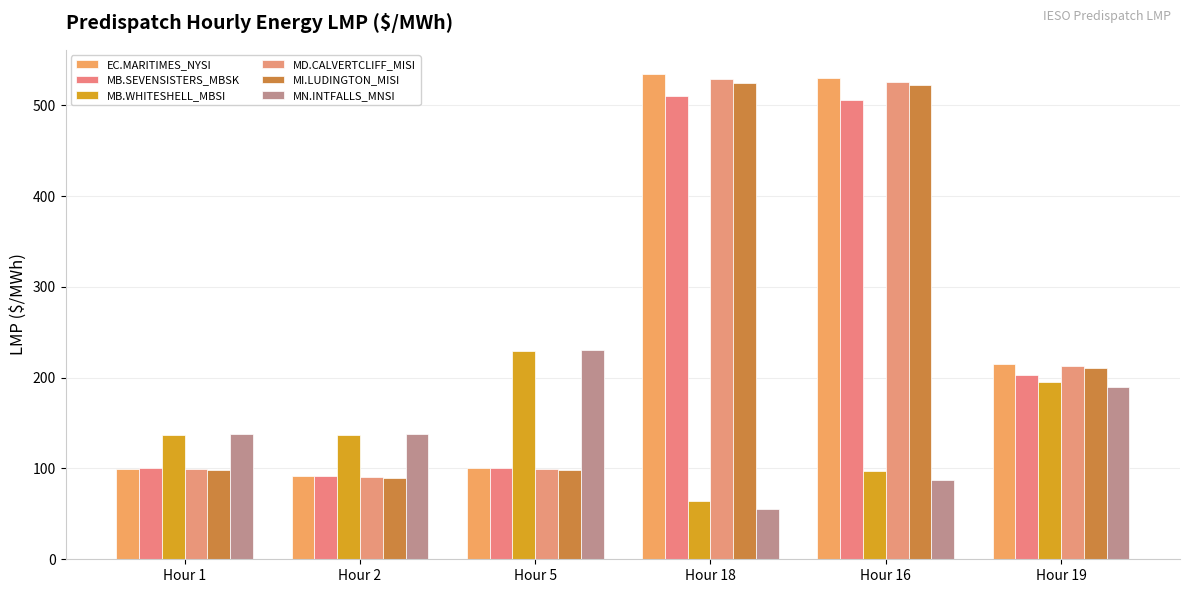

The value of MI.LUDINGTON_MISI at Hour 2 is 90.1. True or false?

True